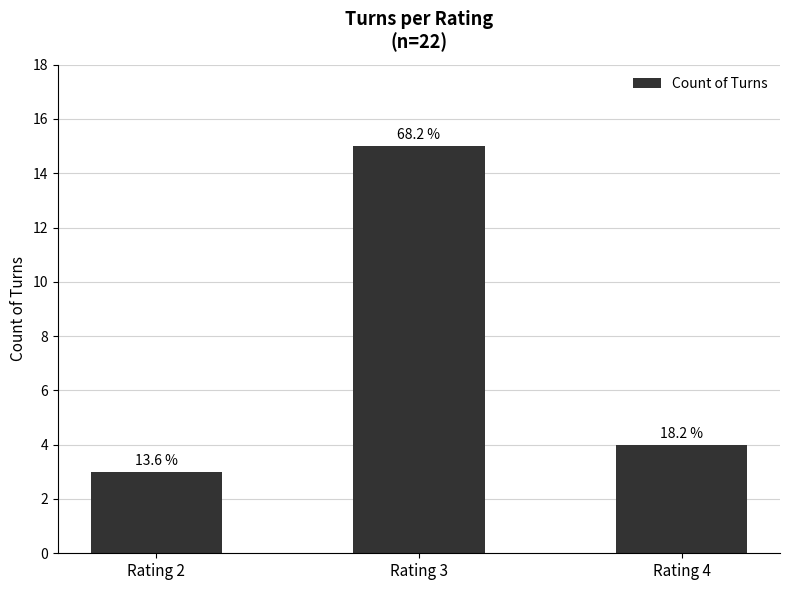

How many bars are there in total?

3